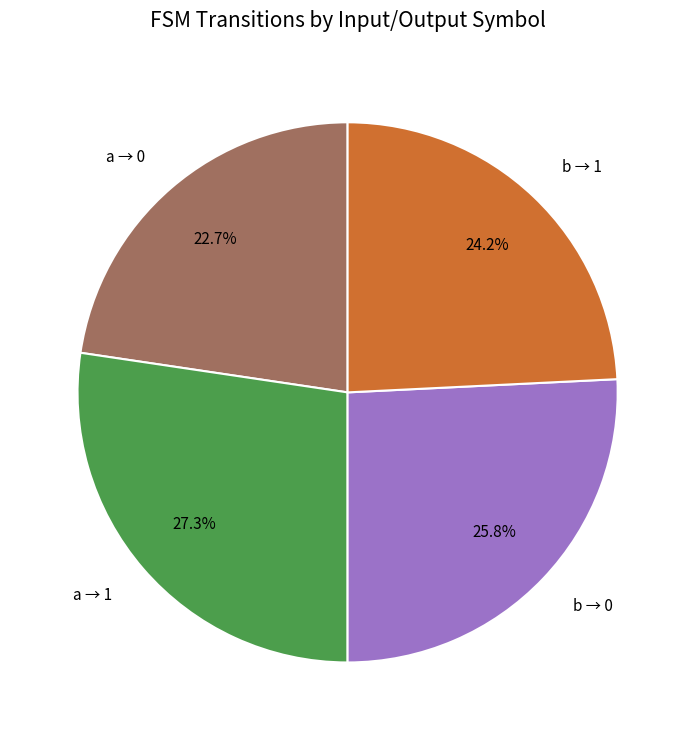

What is the smallest slice in the pie chart?

a → 0